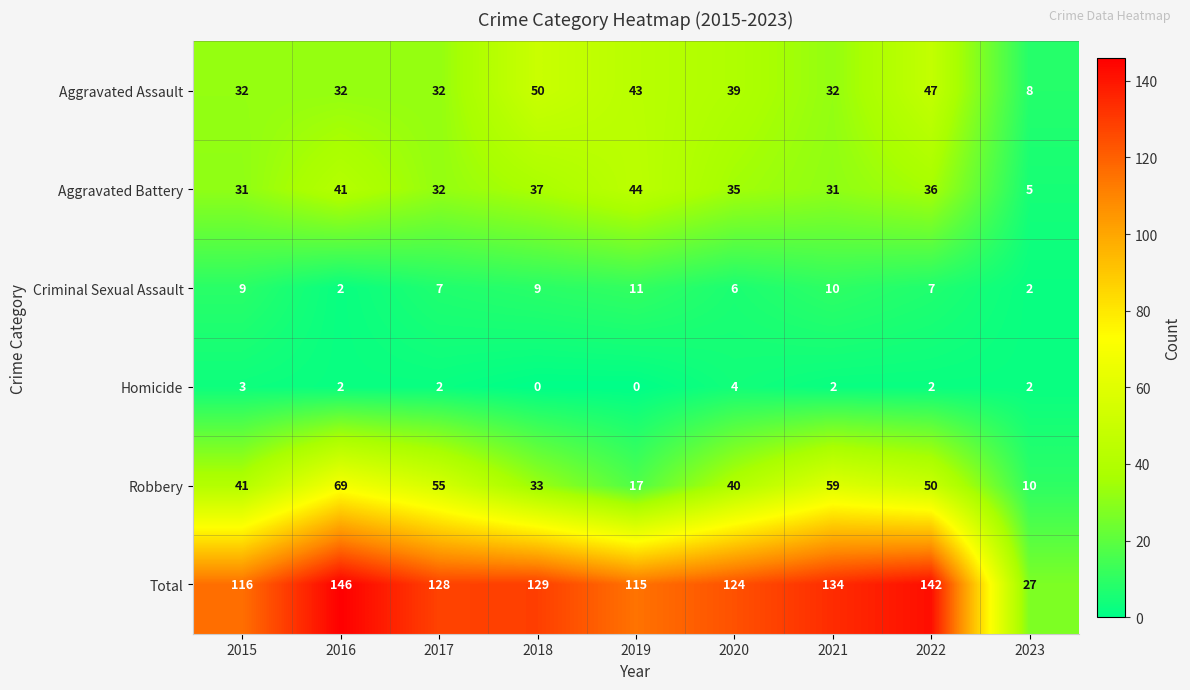

What is the difference between the highest and lowest values at 2017?

126